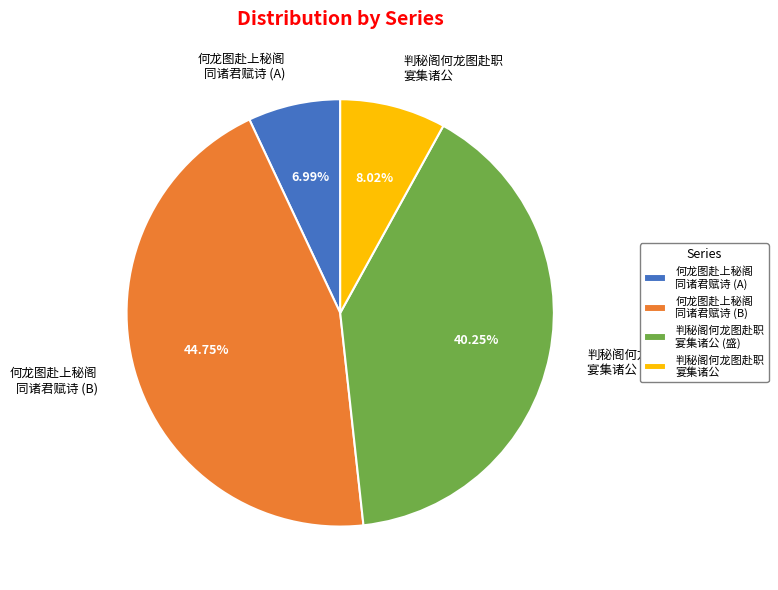

How many segments does this pie chart have?

4